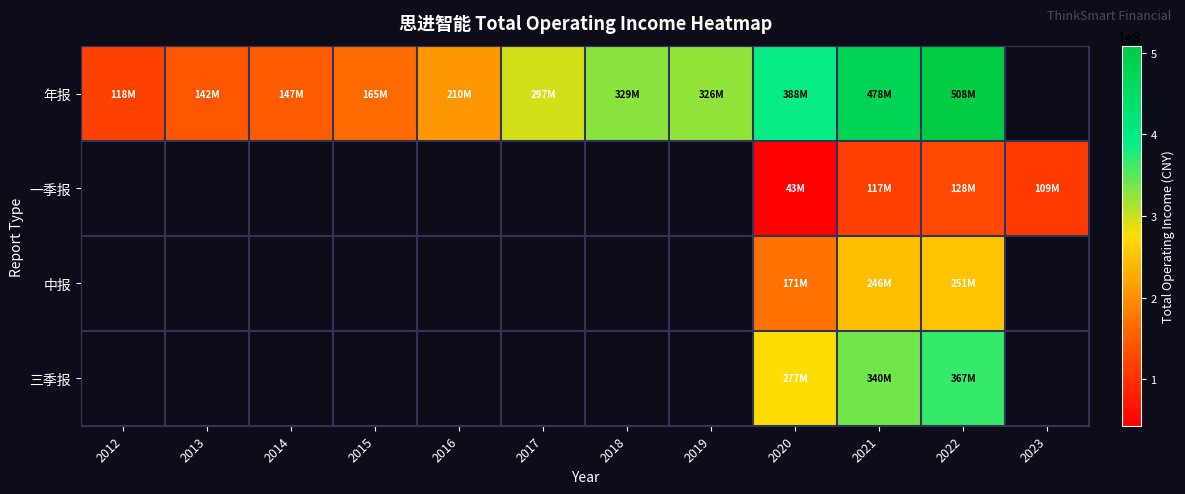

What is the difference between the maximum and minimum values in the 年报 series?

390006325.4